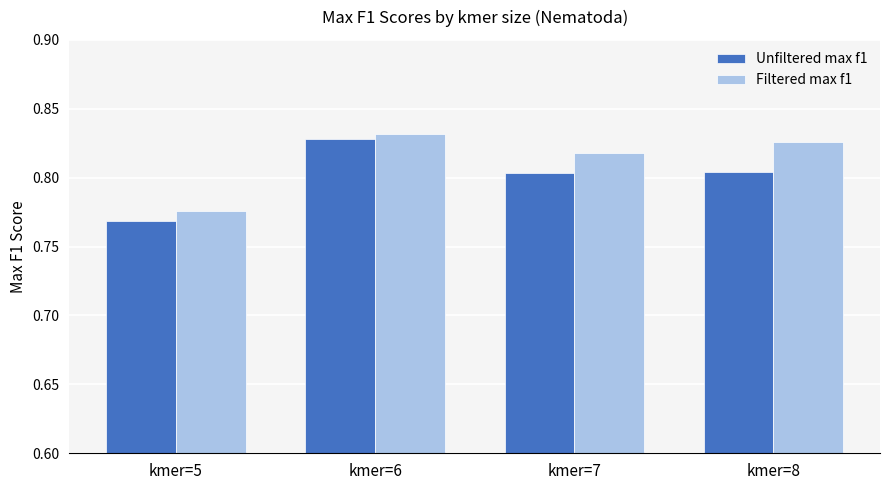

The value of Unfiltered max f1 at kmer=6 is 0.5. True or false?

False